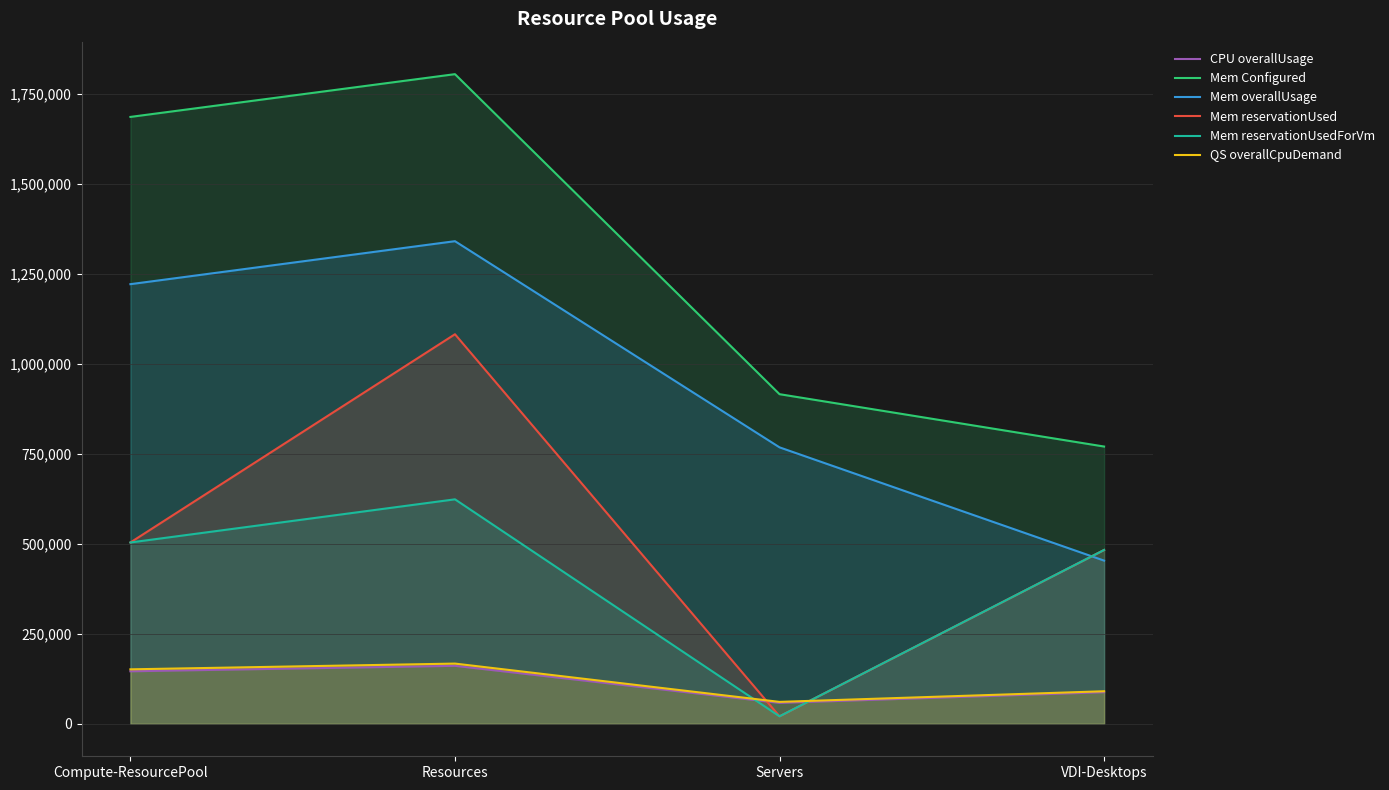

How many values in the Mem Configured series exceed 1685504?

1